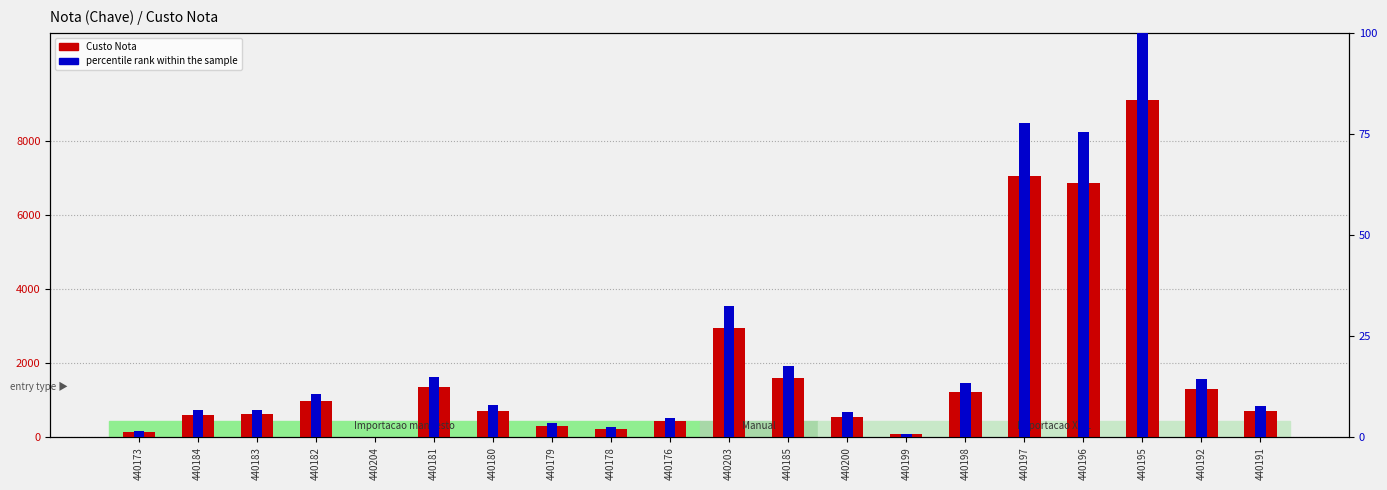

Which label corresponds to the largest value in the chart?

440195